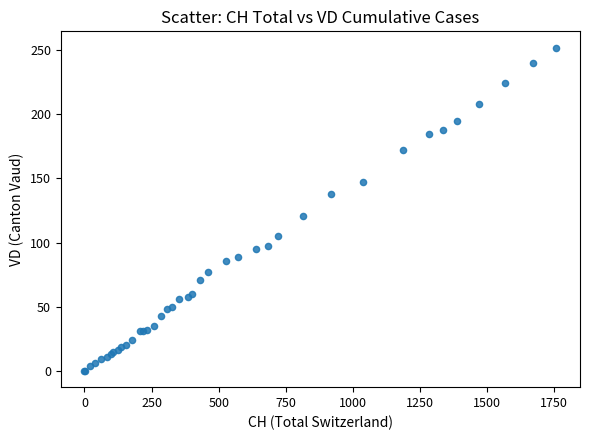

What Y value in the scatter plot is closest to 126?

121